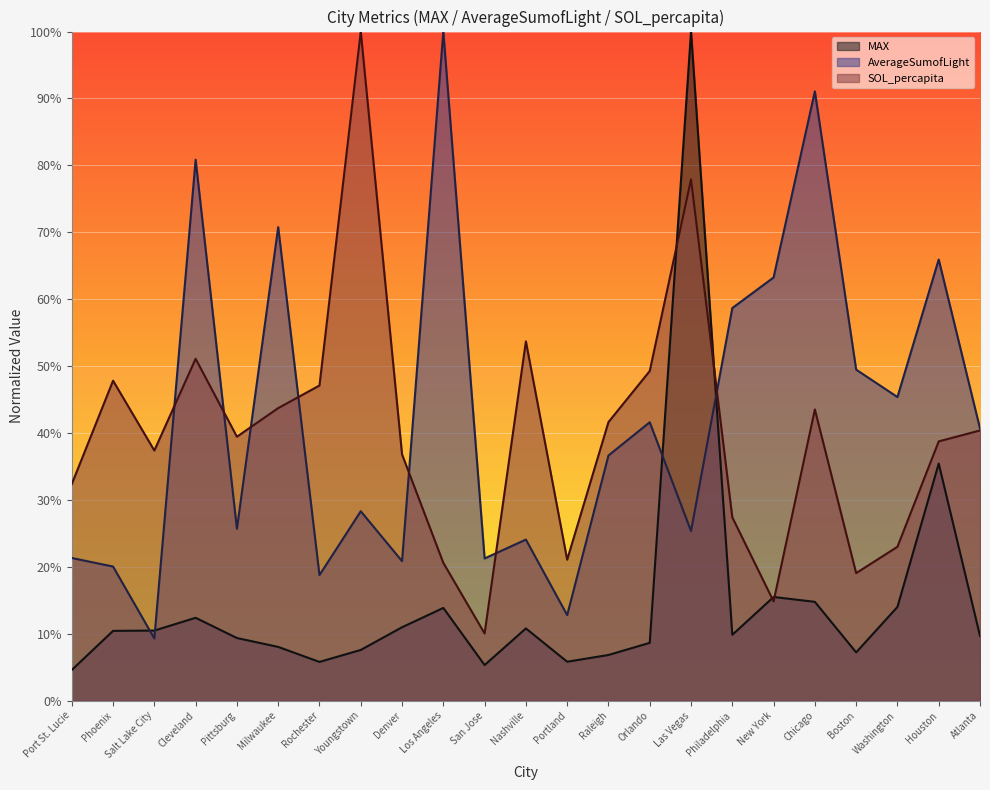

Between Cleveland and Boston, which series saw the biggest shift?

SOL_percapita